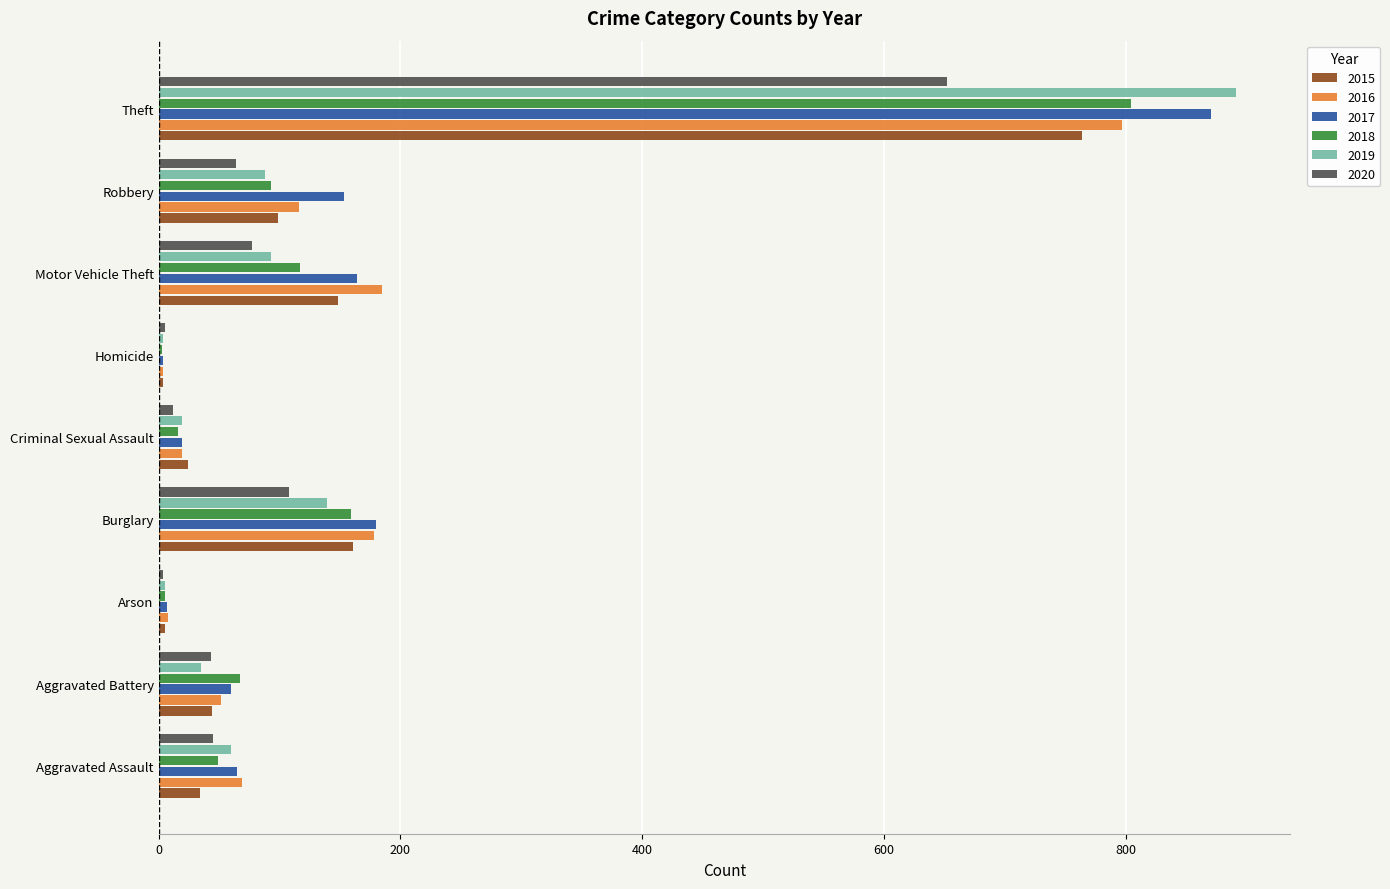

Which series changed the most between Aggravated Battery and Robbery?

2017